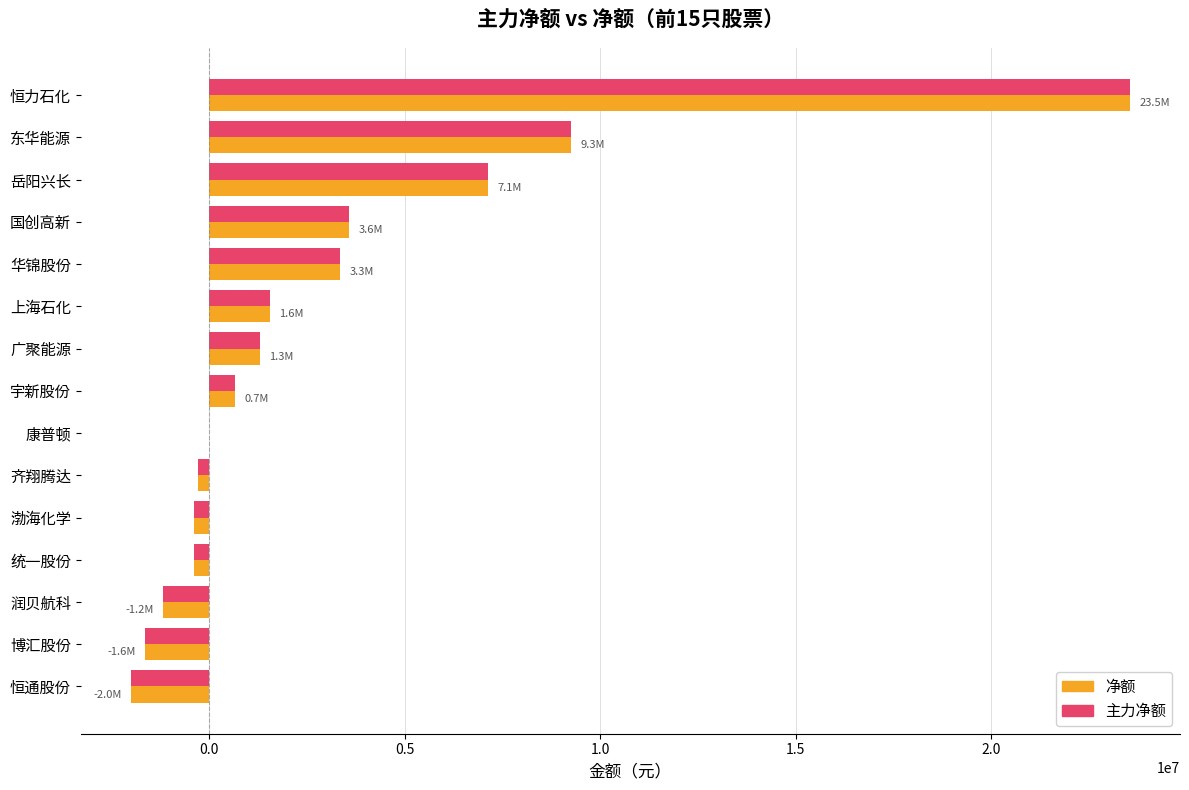

At which label is 净额 closest to 10770002?

东华能源